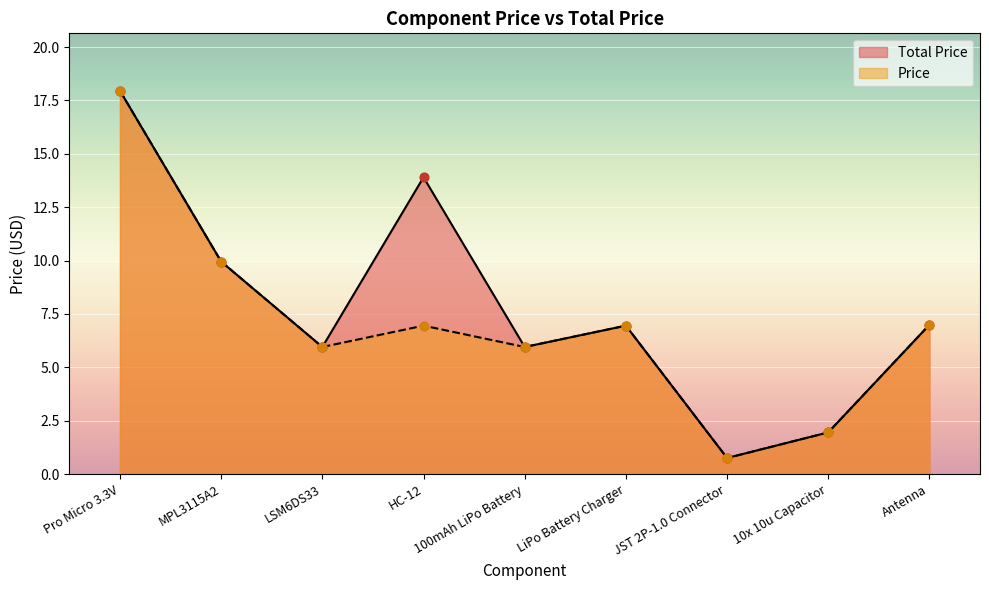

At which category is the sum across all series the highest?

Pro Micro 3.3V